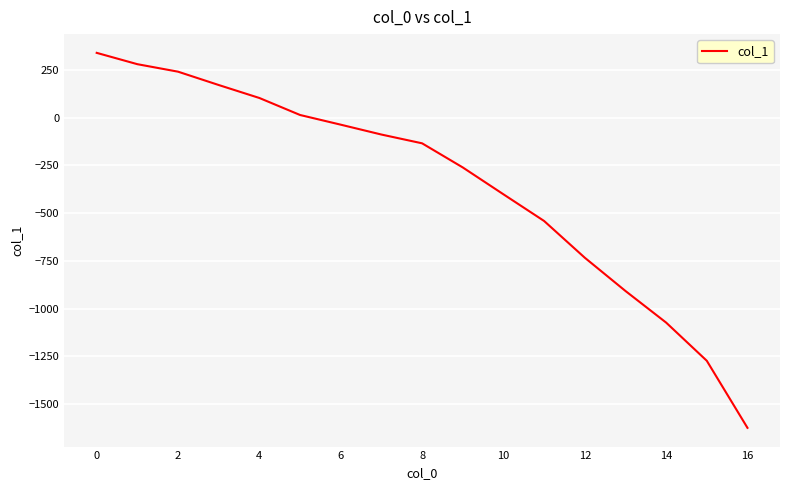

What is the smallest value displayed?

-1625.1